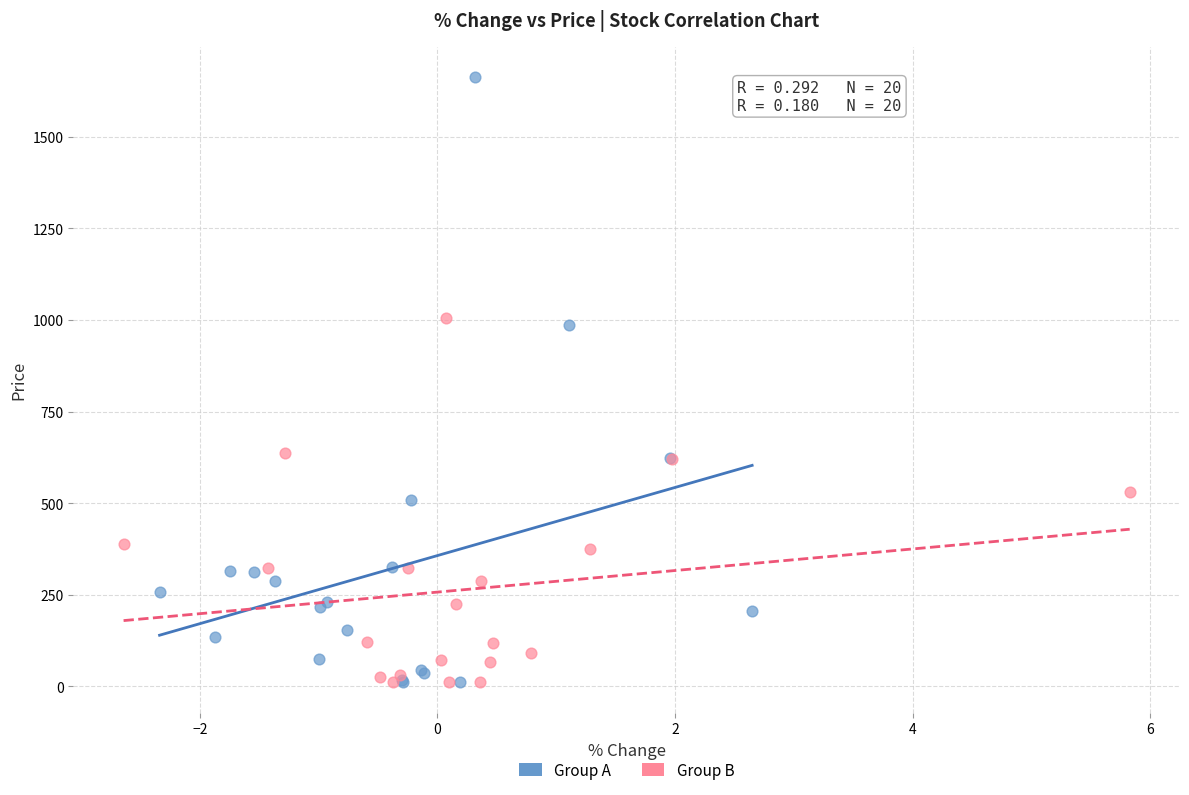

Which series has the widest spread of Y values?

Group A